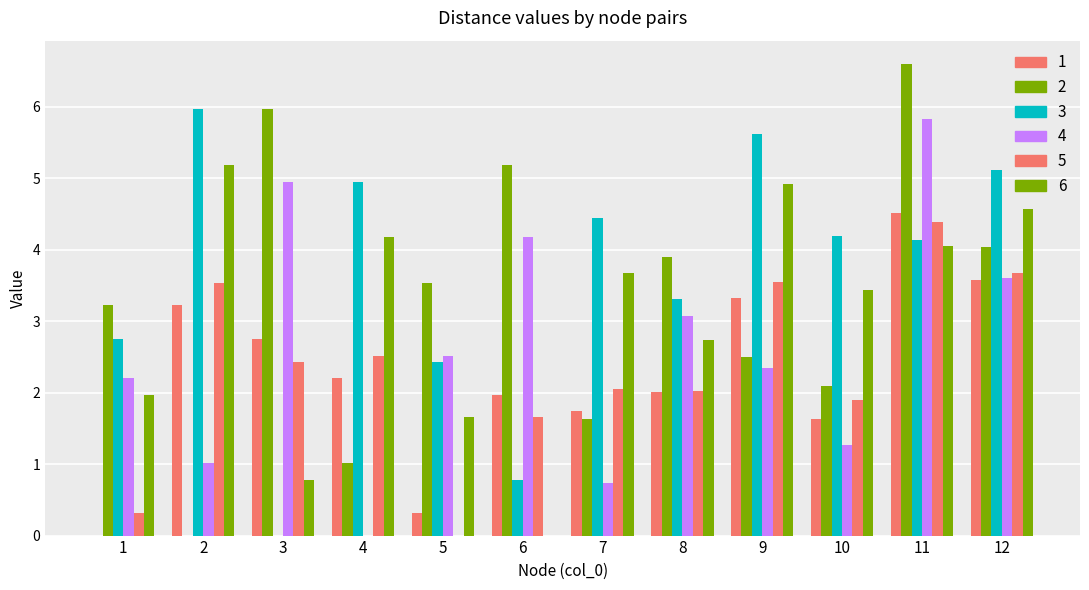

What is the maximum value for 6?

5.2